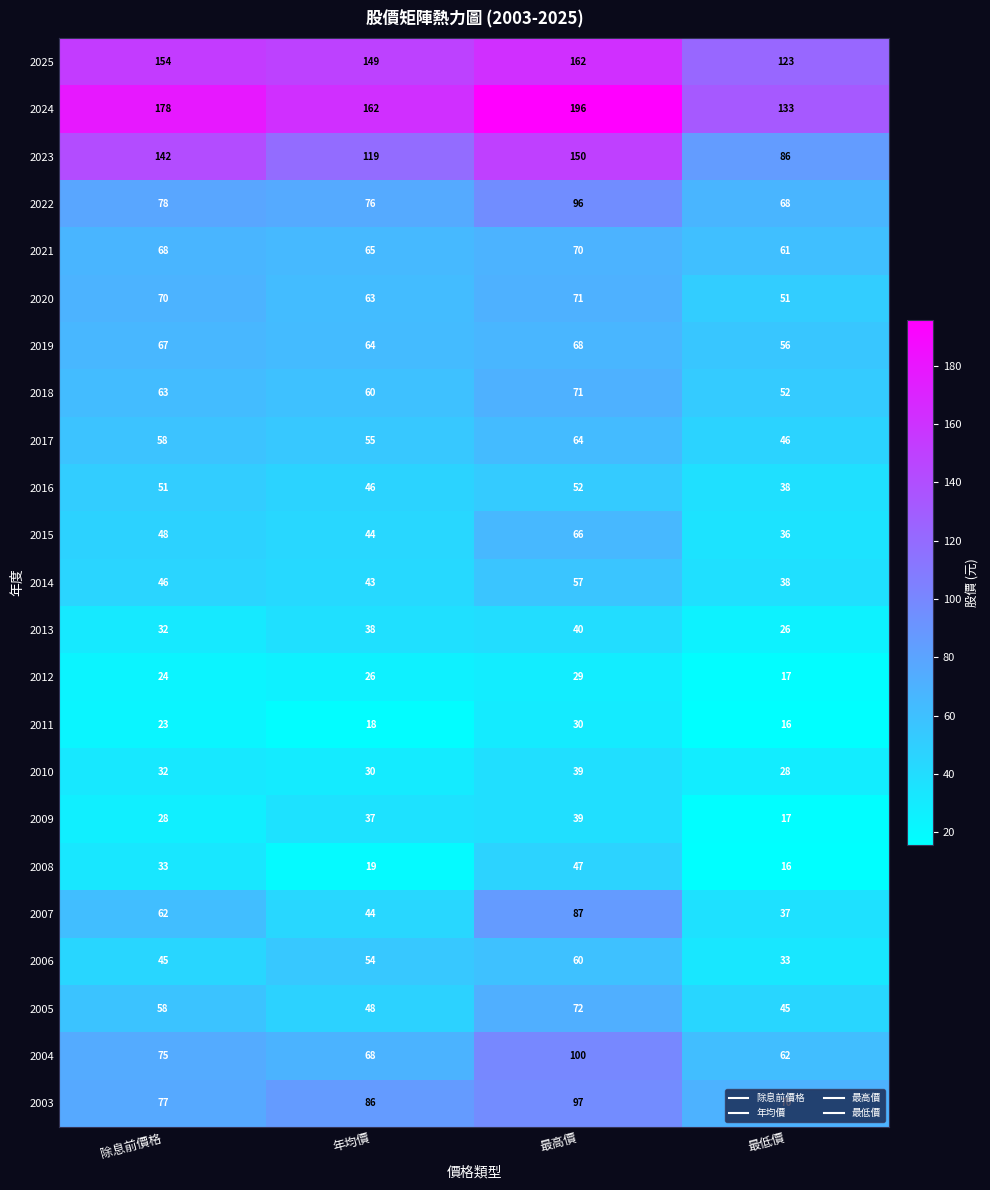

List the labels in order of 2024 value, smallest first.

最低價, 年均價, 除息前價格, 最高價